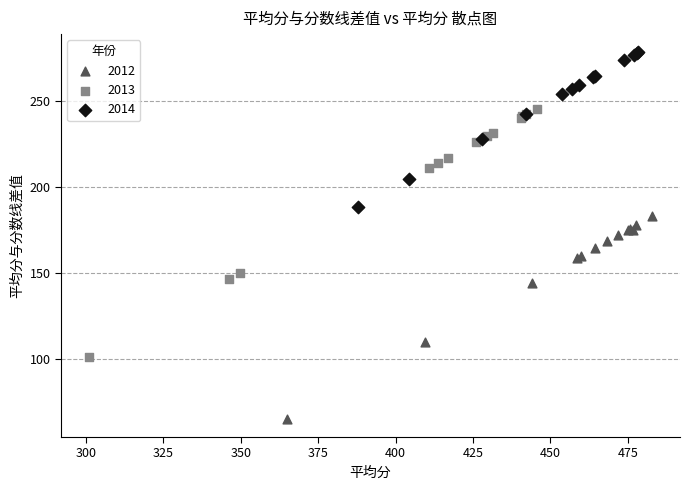

What are all the series names shown in the legend?

2012, 2013, 2014